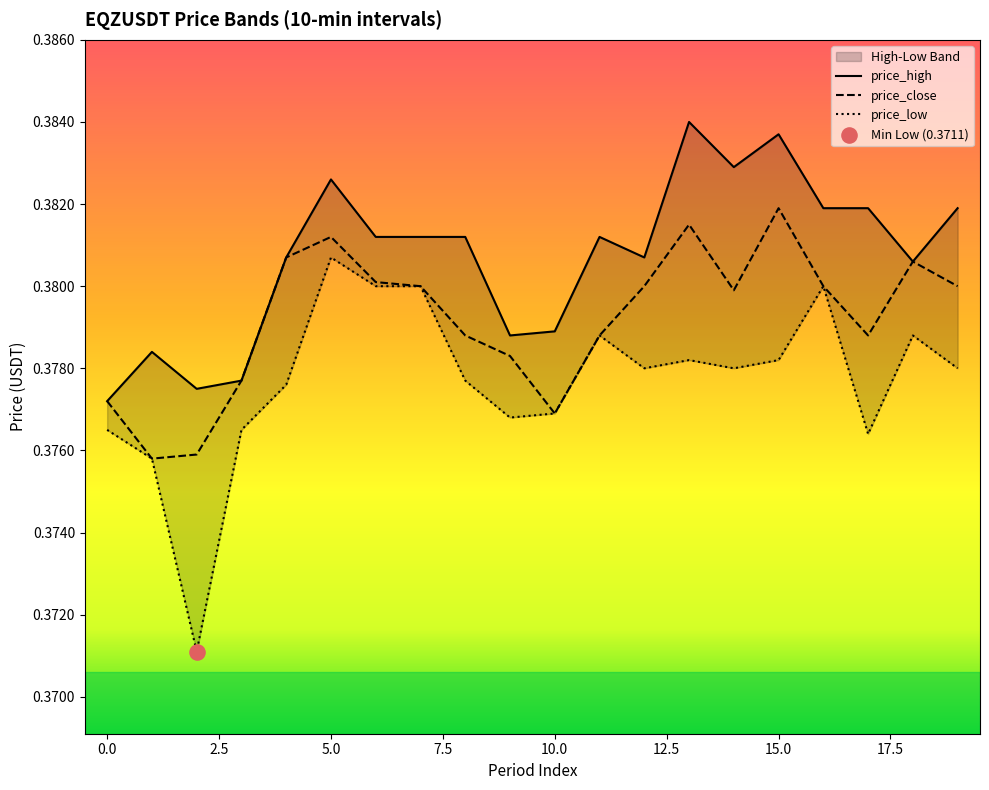

Which series contains the highest Y value?

price_high